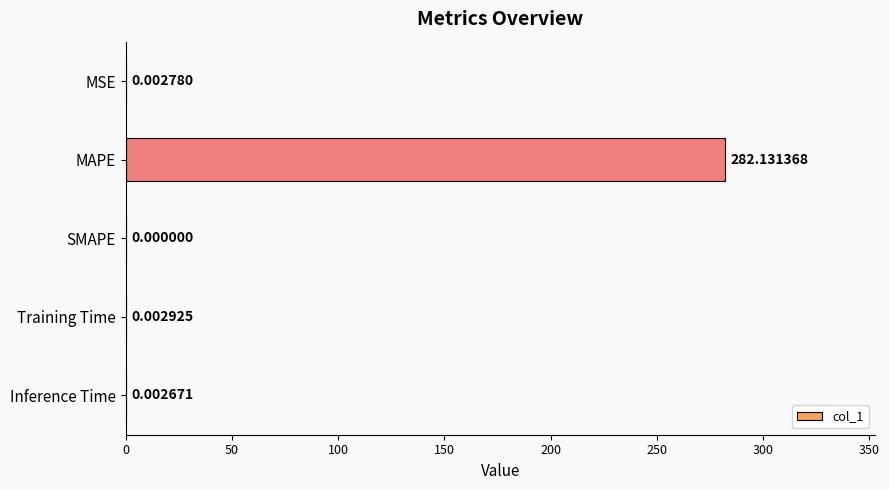

Where is the data nearest to the value 141?

Training Time